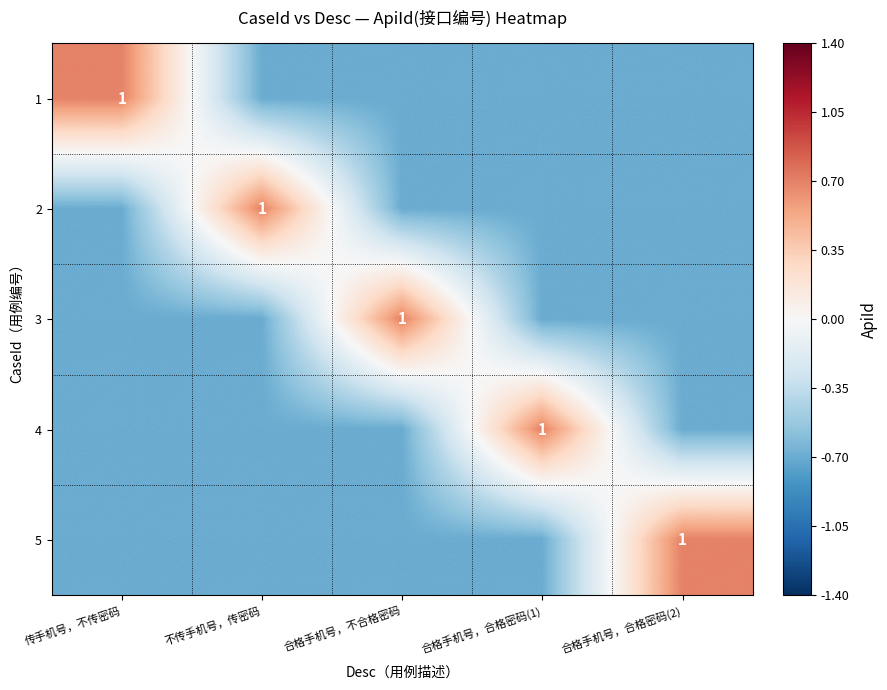

The value of 3 at 合格手机号，不合格密码 is 1.0. True or false?

True